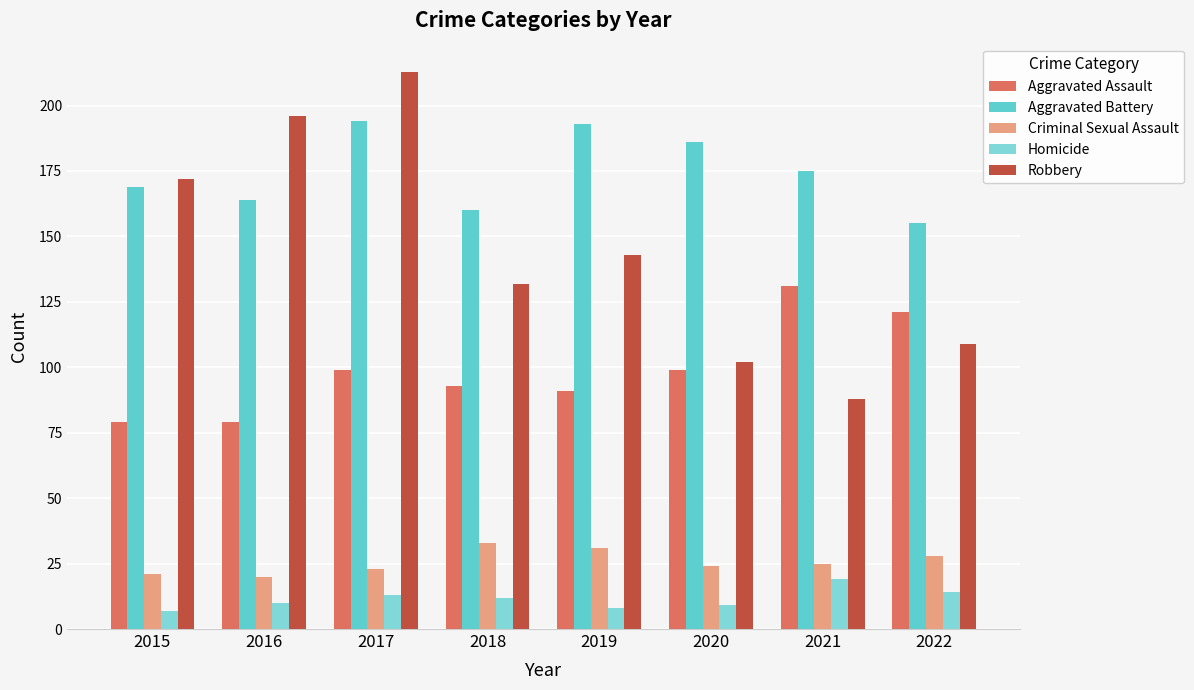

At which category does the chart reach its minimum across all series?

2015